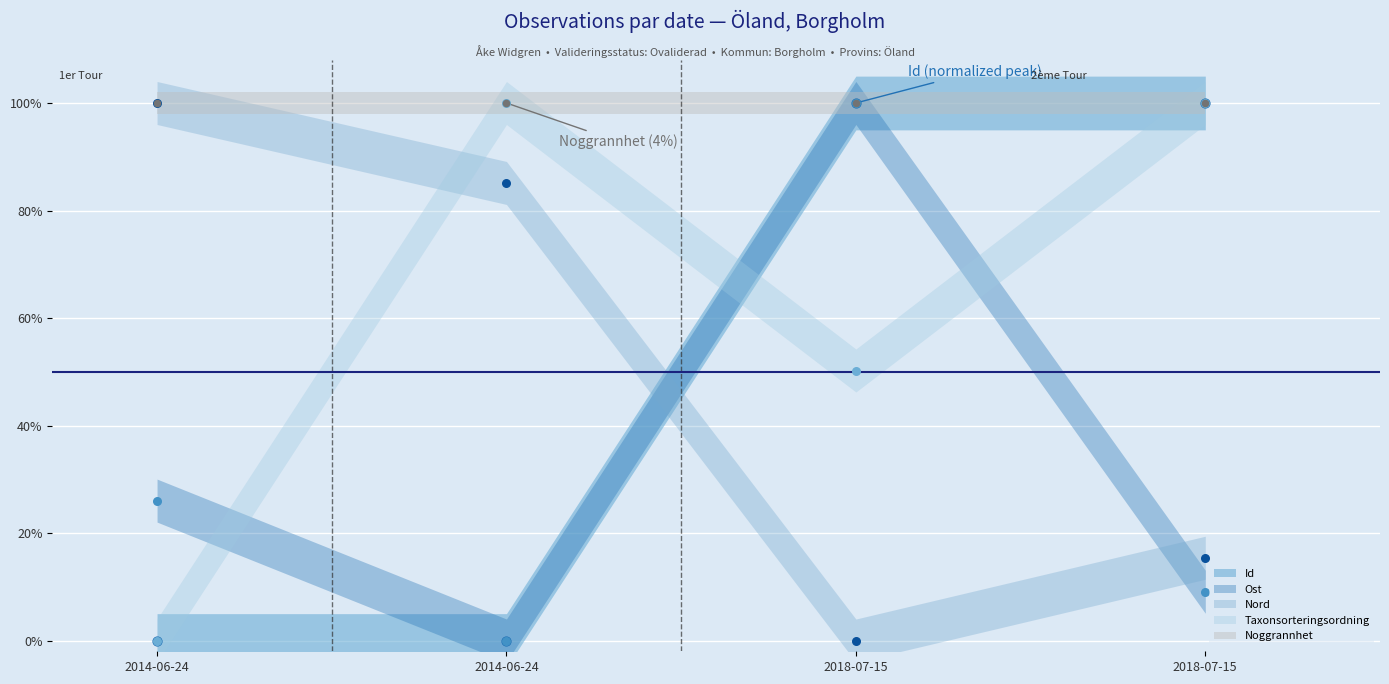

At how many categories does at least one series exceed 0?

4